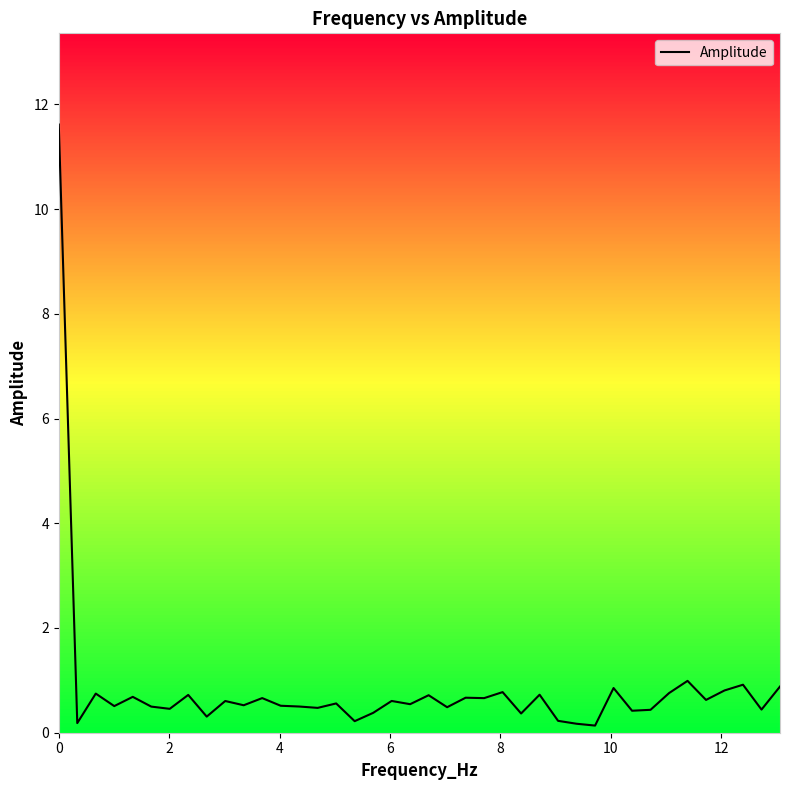

What is the difference between the maximum and minimum values?

11.5